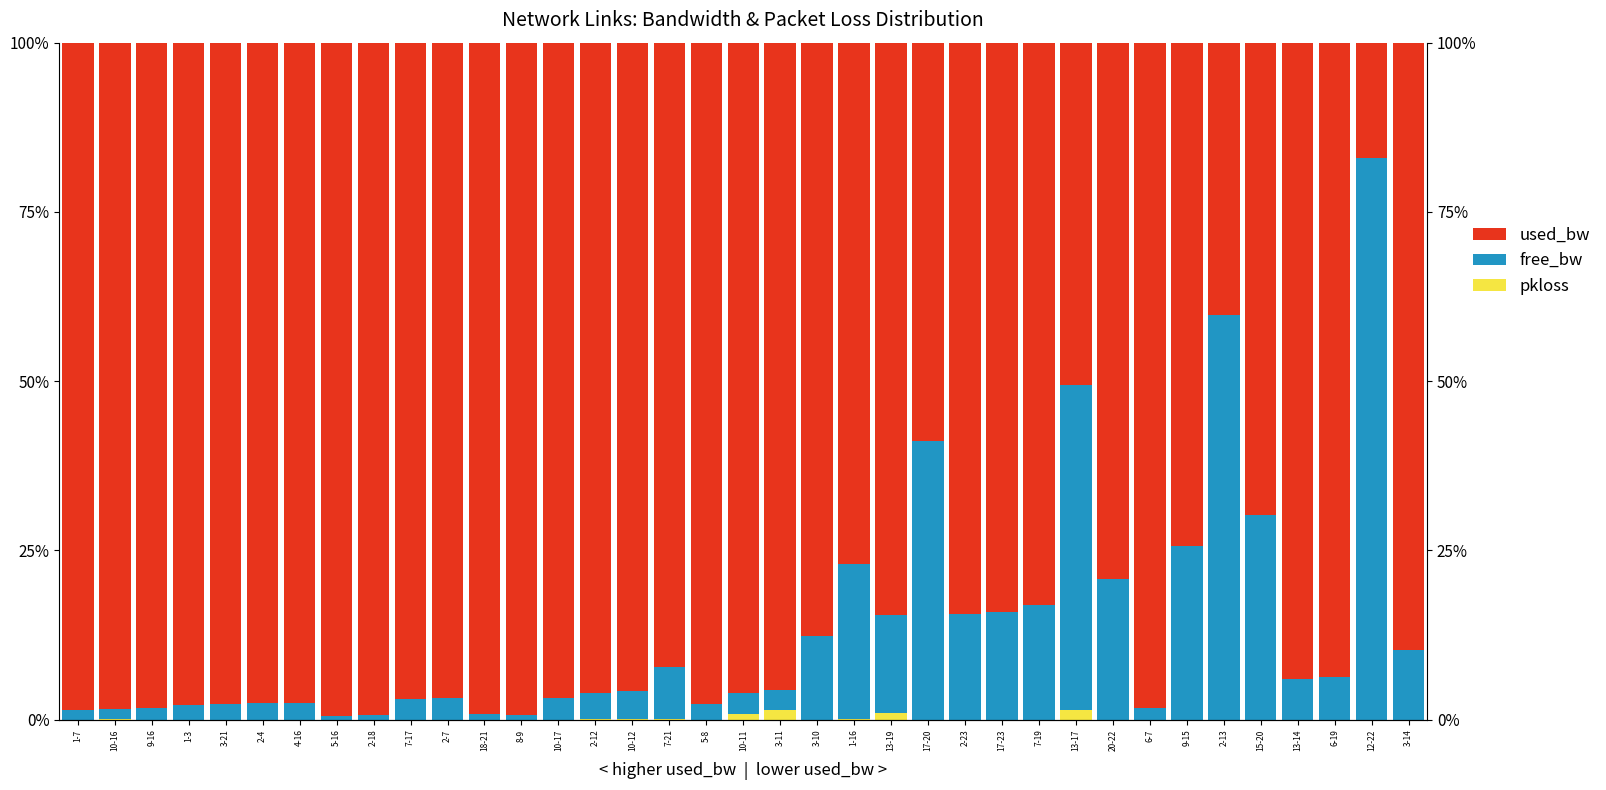

Rank the series at 17-20 from lowest to highest value.

pkloss, free_bw, used_bw